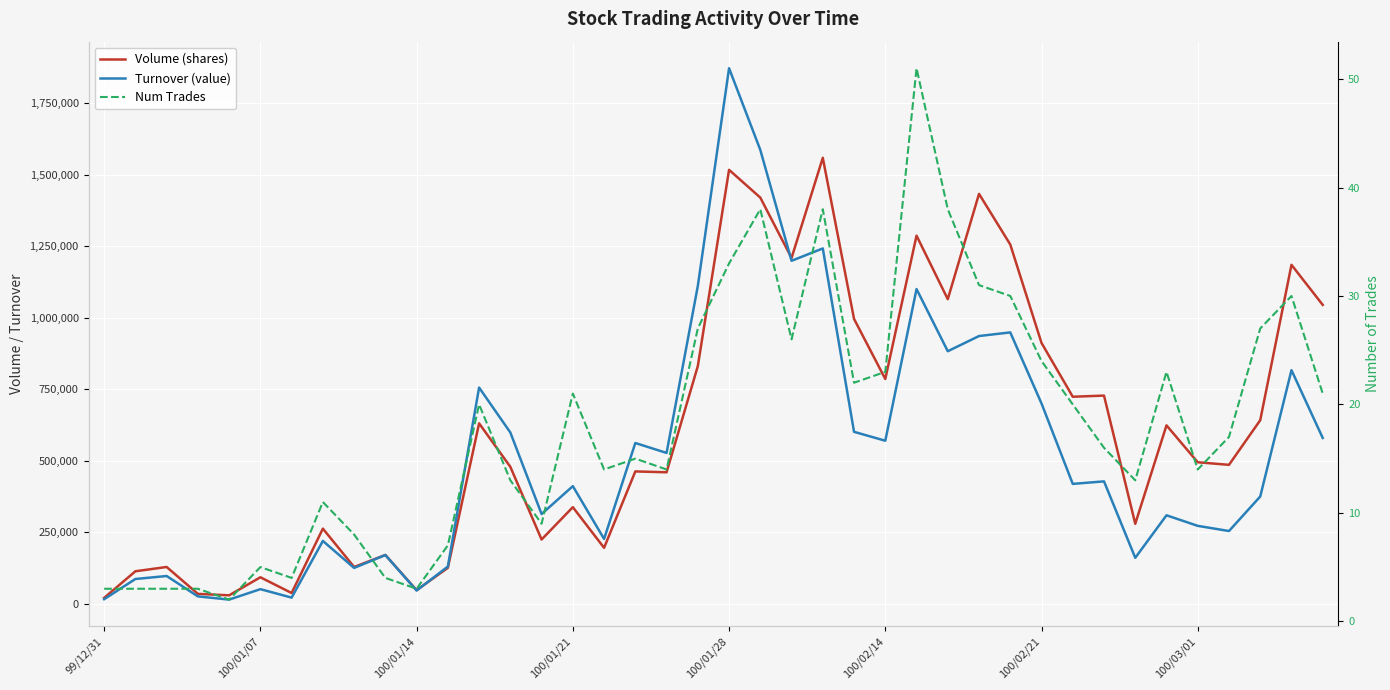

What is the difference between the second highest and minimum values in the Num Trades series?

36